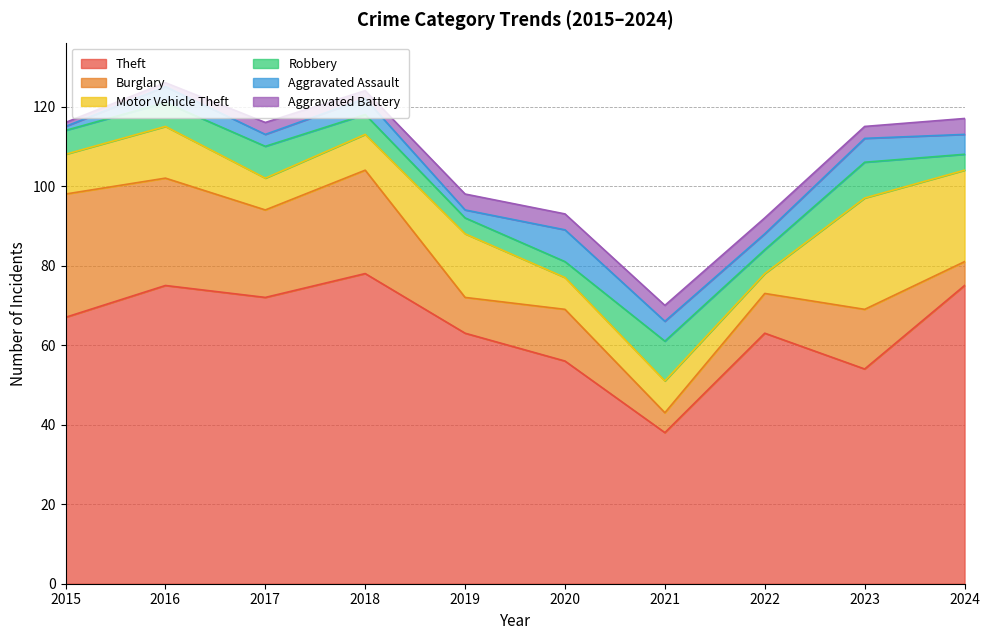

What is the greatest value displayed?

78